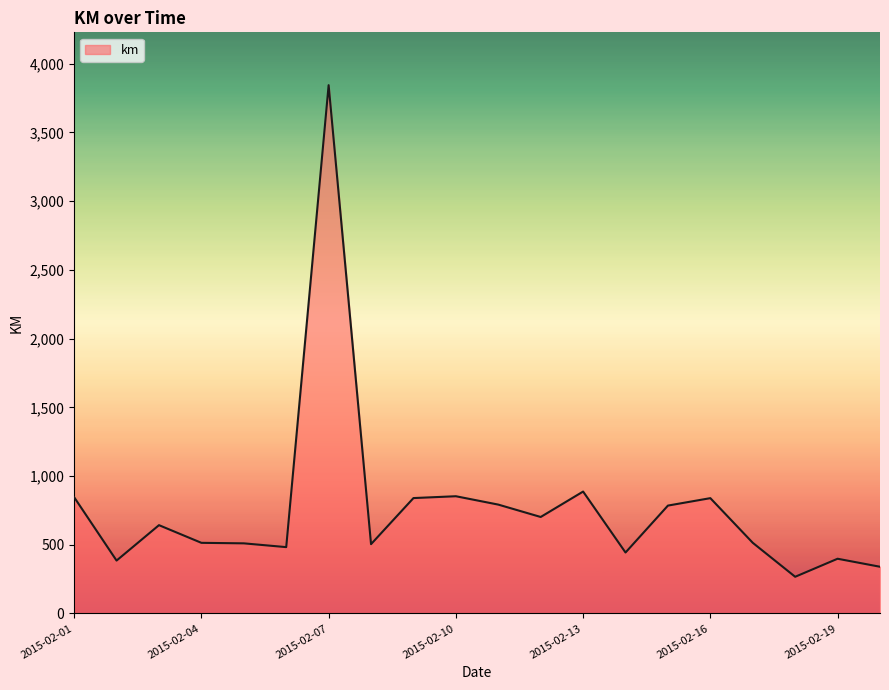

What is the difference between the maximum and minimum values?

3576.5